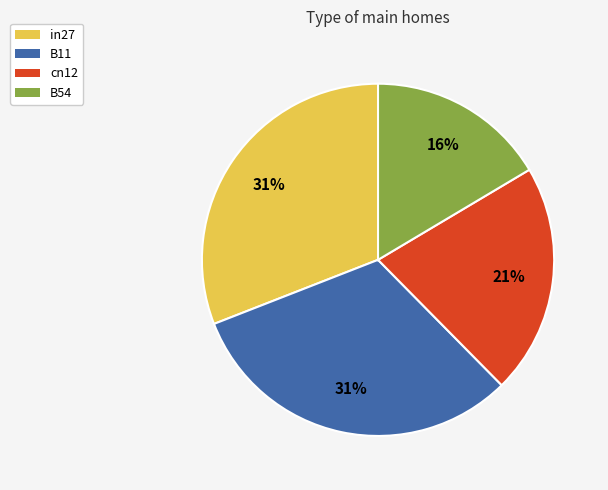

Is there a majority slice in this chart?

No